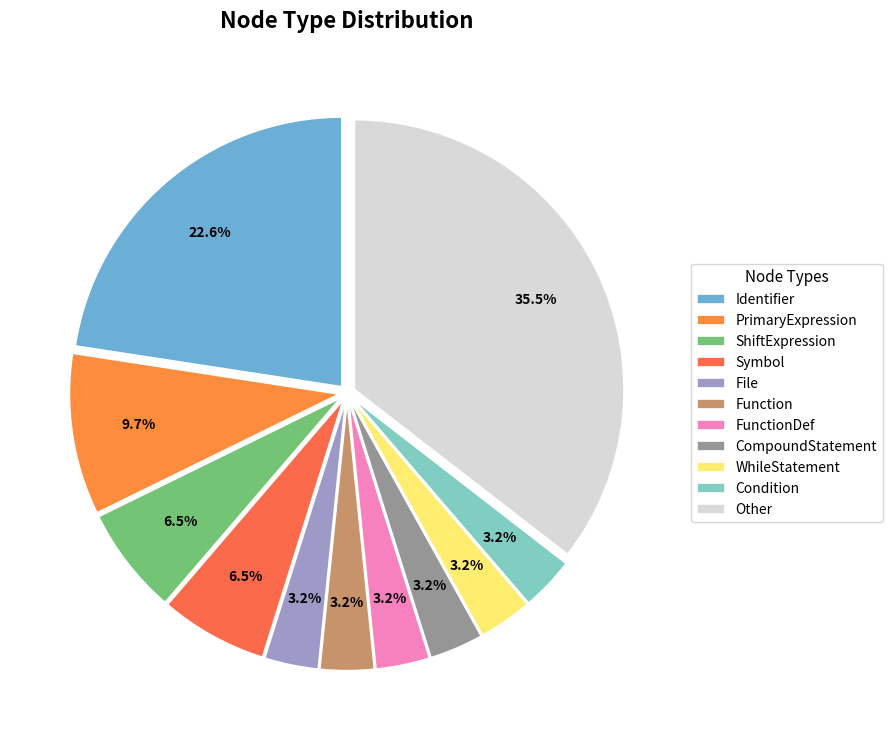

How many slices are in this pie chart?

11